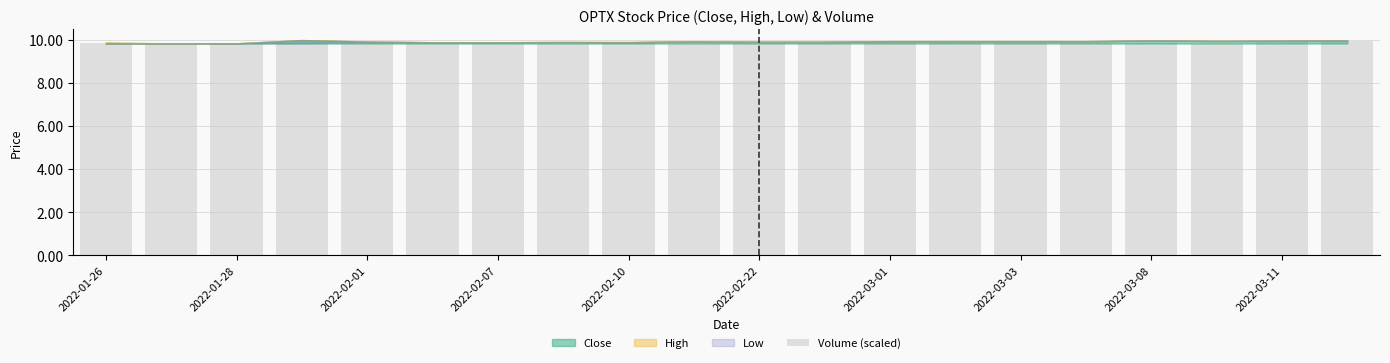

Count the number of categories in the chart.

20